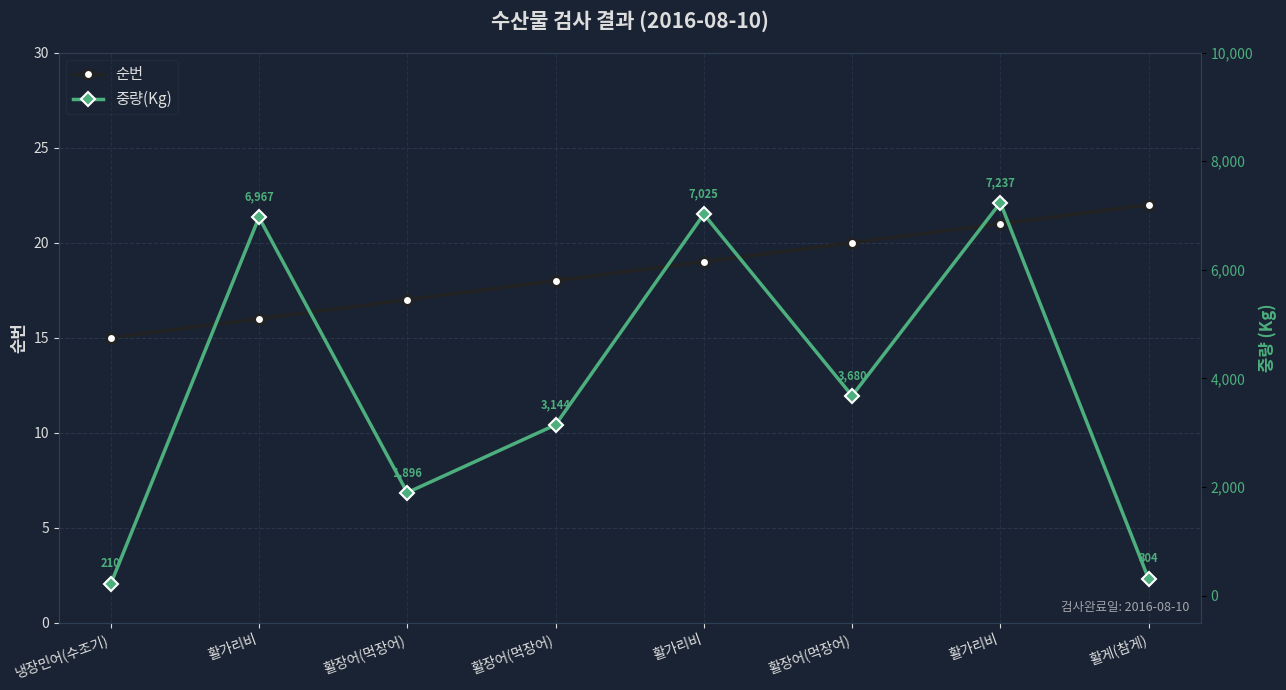

Is it true that 중량(Kg) equals 1638 at 활가리비?

False